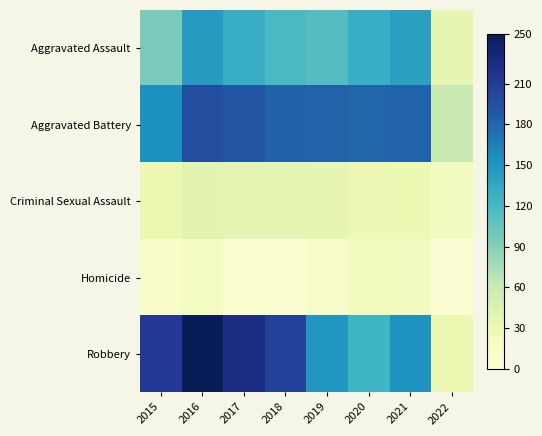

Reading left to right, what are all the values shown in this chart?

Aggravated Assault: 2015=95	2016=146	2017=131	2018=119	2019=113	2020=131	2021=142	2022=36
Aggravated Battery: 2015=154	2016=196	2017=191	2018=183	2019=182	2020=180	2021=182	2022=60
Criminal Sexual Assault: 2015=31	2016=39	2017=37	2018=38	2019=36	2020=28	2021=30	2022=20
Homicide: 2015=13	2016=18	2017=8	2018=8	2019=14	2020=22	2021=20	2022=5
Robbery: 2015=212	2016=247	2017=224	2018=204	2019=150	2020=124	2021=153	2022=30